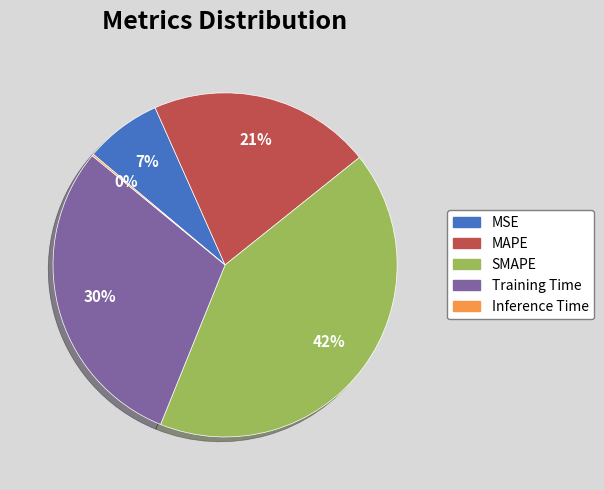

Approximately how many times larger is the value at MSE compared to SMAPE?

0.2